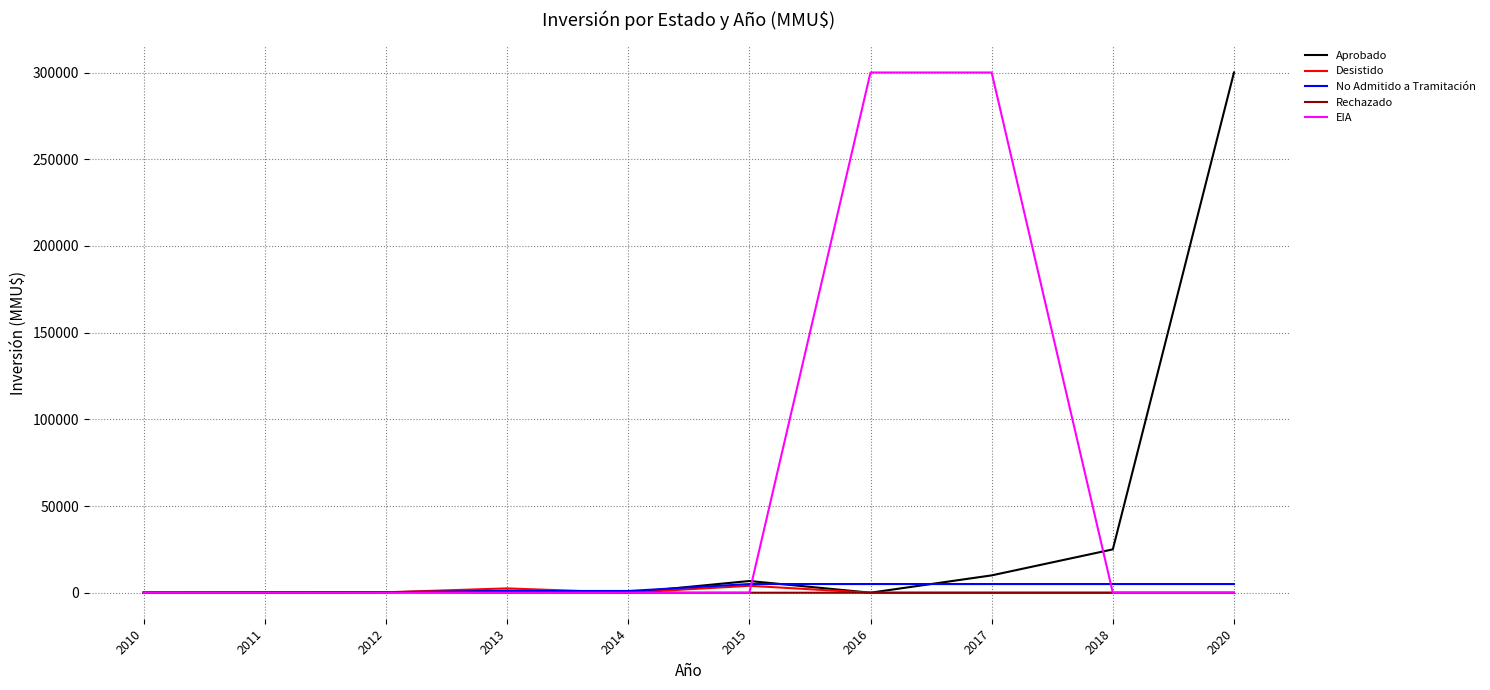

What is the difference between the maximum and second lowest values in the EIA series?

300000